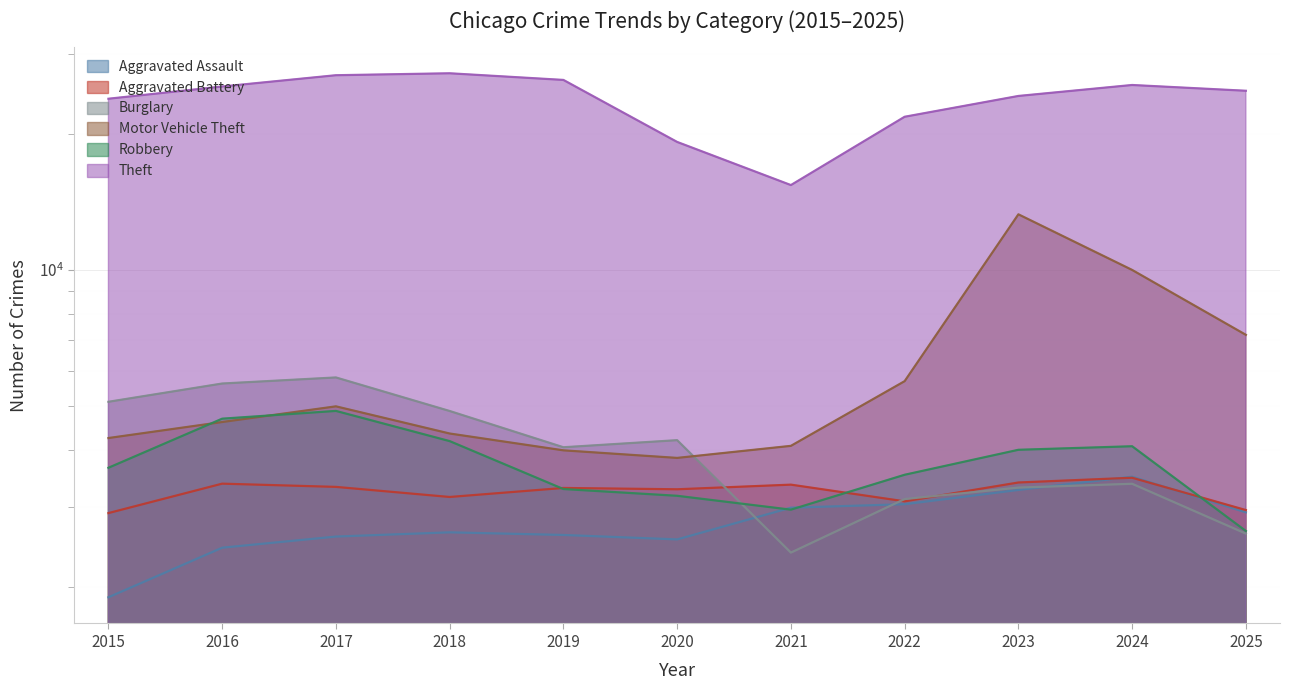

Between 2025 and 2019, which is larger?

2025